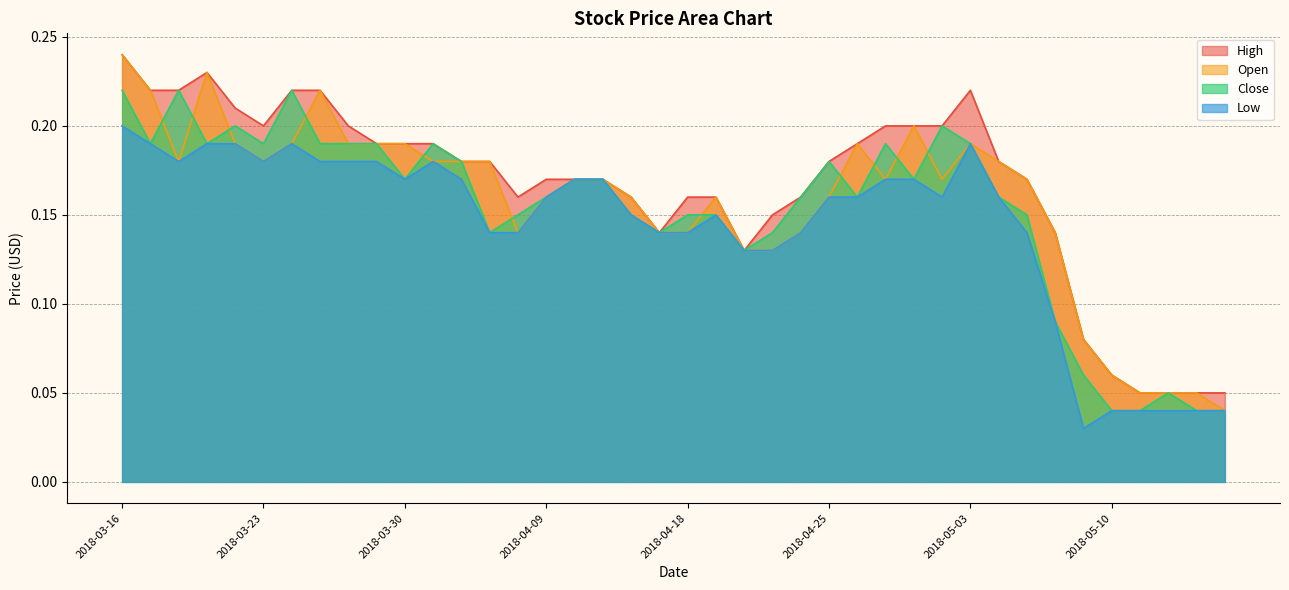

Reading left to right, extract all data points from this chart.

High: 2018-03-16=0.2	2018-03-19=0.2	2018-03-20=0.2	2018-03-21=0.2	2018-03-22=0.2	2018-03-23=0.2	2018-03-26=0.2	2018-03-27=0.2	2018-03-28=0.2	2018-03-29=0.2	2018-03-30=0.2	2018-04-02=0.2	2018-04-03=0.2	2018-04-04=0.2	2018-04-05=0.2	2018-04-09=0.2	2018-04-10=0.2	2018-04-11=0.2	2018-04-12=0.2	2018-04-17=0.1	2018-04-18=0.2	2018-04-19=0.2	2018-04-20=0.1	2018-04-23=0.1	2018-04-24=0.2	2018-04-25=0.2	2018-04-26=0.2	2018-04-27=0.2	2018-04-30=0.2	2018-05-02=0.2	2018-05-03=0.2	2018-05-04=0.2	2018-05-07=0.2	2018-05-08=0.1	2018-05-09=0.1	2018-05-10=0.1	2018-05-11=0.1	2018-05-14=0.1	2018-05-15=0.1	2018-05-16=0.1
Open: 2018-03-16=0.2	2018-03-19=0.2	2018-03-20=0.2	2018-03-21=0.2	2018-03-22=0.2	2018-03-23=0.2	2018-03-26=0.2	2018-03-27=0.2	2018-03-28=0.2	2018-03-29=0.2	2018-03-30=0.2	2018-04-02=0.2	2018-04-03=0.2	2018-04-04=0.2	2018-04-05=0.1	2018-04-09=0.2	2018-04-10=0.2	2018-04-11=0.2	2018-04-12=0.2	2018-04-17=0.1	2018-04-18=0.1	2018-04-19=0.2	2018-04-20=0.1	2018-04-23=0.1	2018-04-24=0.1	2018-04-25=0.2	2018-04-26=0.2	2018-04-27=0.2	2018-04-30=0.2	2018-05-02=0.2	2018-05-03=0.2	2018-05-04=0.2	2018-05-07=0.2	2018-05-08=0.1	2018-05-09=0.1	2018-05-10=0.1	2018-05-11=0.1	2018-05-14=0.1	2018-05-15=0.1	2018-05-16=0.0
Close: 2018-03-16=0.2	2018-03-19=0.2	2018-03-20=0.2	2018-03-21=0.2	2018-03-22=0.2	2018-03-23=0.2	2018-03-26=0.2	2018-03-27=0.2	2018-03-28=0.2	2018-03-29=0.2	2018-03-30=0.2	2018-04-02=0.2	2018-04-03=0.2	2018-04-04=0.1	2018-04-05=0.1	2018-04-09=0.2	2018-04-10=0.2	2018-04-11=0.2	2018-04-12=0.1	2018-04-17=0.1	2018-04-18=0.1	2018-04-19=0.1	2018-04-20=0.1	2018-04-23=0.1	2018-04-24=0.2	2018-04-25=0.2	2018-04-26=0.2	2018-04-27=0.2	2018-04-30=0.2	2018-05-02=0.2	2018-05-03=0.2	2018-05-04=0.2	2018-05-07=0.1	2018-05-08=0.1	2018-05-09=0.1	2018-05-10=0.0	2018-05-11=0.0	2018-05-14=0.1	2018-05-15=0.0	2018-05-16=0.0
Low: 2018-03-16=0.2	2018-03-19=0.2	2018-03-20=0.2	2018-03-21=0.2	2018-03-22=0.2	2018-03-23=0.2	2018-03-26=0.2	2018-03-27=0.2	2018-03-28=0.2	2018-03-29=0.2	2018-03-30=0.2	2018-04-02=0.2	2018-04-03=0.2	2018-04-04=0.1	2018-04-05=0.1	2018-04-09=0.2	2018-04-10=0.2	2018-04-11=0.2	2018-04-12=0.1	2018-04-17=0.1	2018-04-18=0.1	2018-04-19=0.1	2018-04-20=0.1	2018-04-23=0.1	2018-04-24=0.1	2018-04-25=0.2	2018-04-26=0.2	2018-04-27=0.2	2018-04-30=0.2	2018-05-02=0.2	2018-05-03=0.2	2018-05-04=0.2	2018-05-07=0.1	2018-05-08=0.1	2018-05-09=0.0	2018-05-10=0.0	2018-05-11=0.0	2018-05-14=0.0	2018-05-15=0.0	2018-05-16=0.0